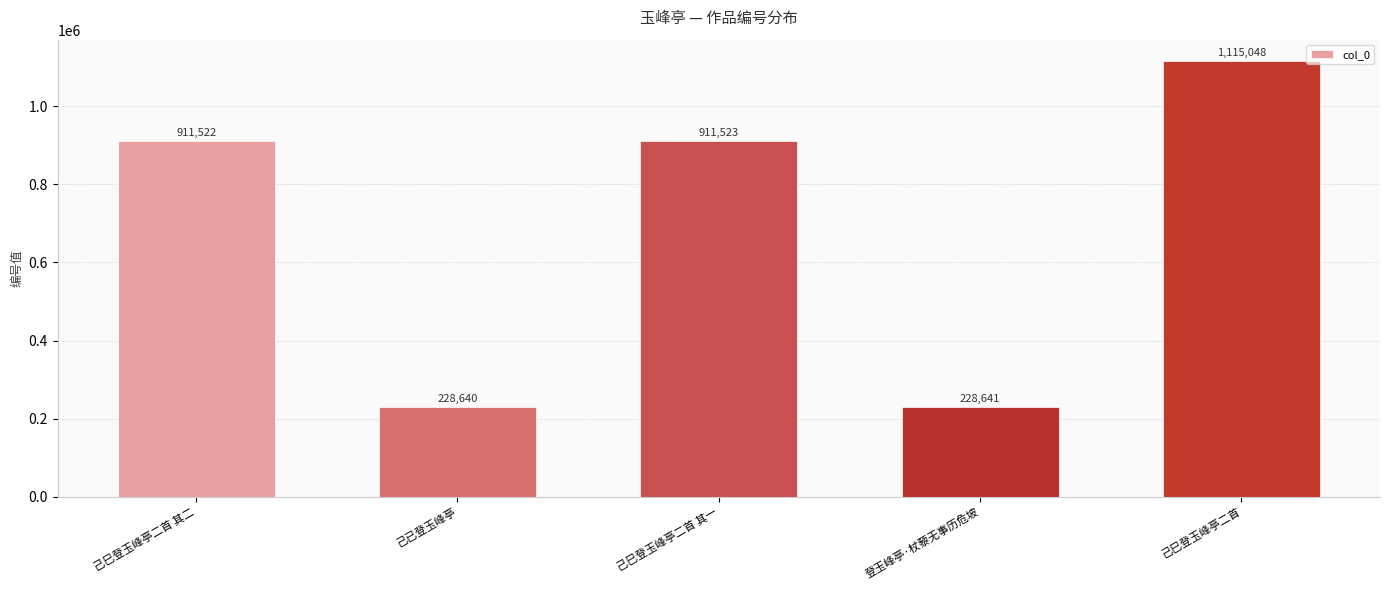

Rank the categories by value from highest to lowest.

己巳登玉峰亭二首, 己巳登玉峰亭二首 其一, 己巳登玉峰亭二首 其二, 登玉峰亭·杖藜无事历危坡, 己已登玉峰亭